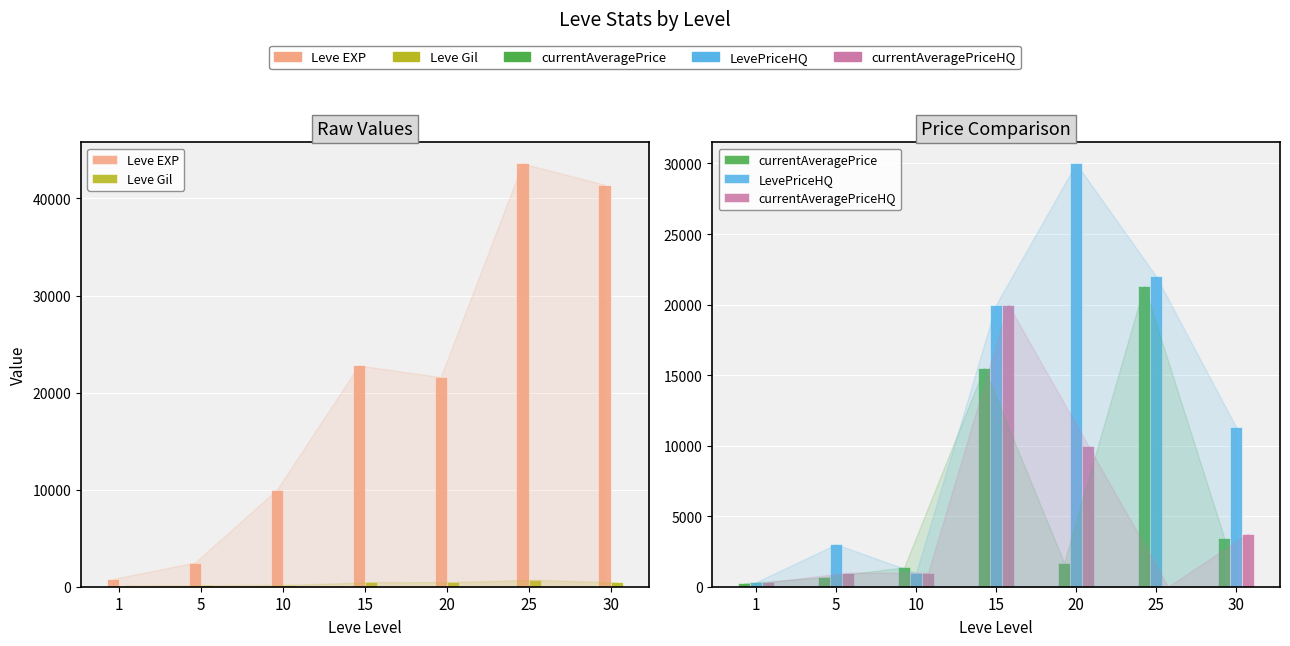

Which series has the widest spread of values?

Leve EXP